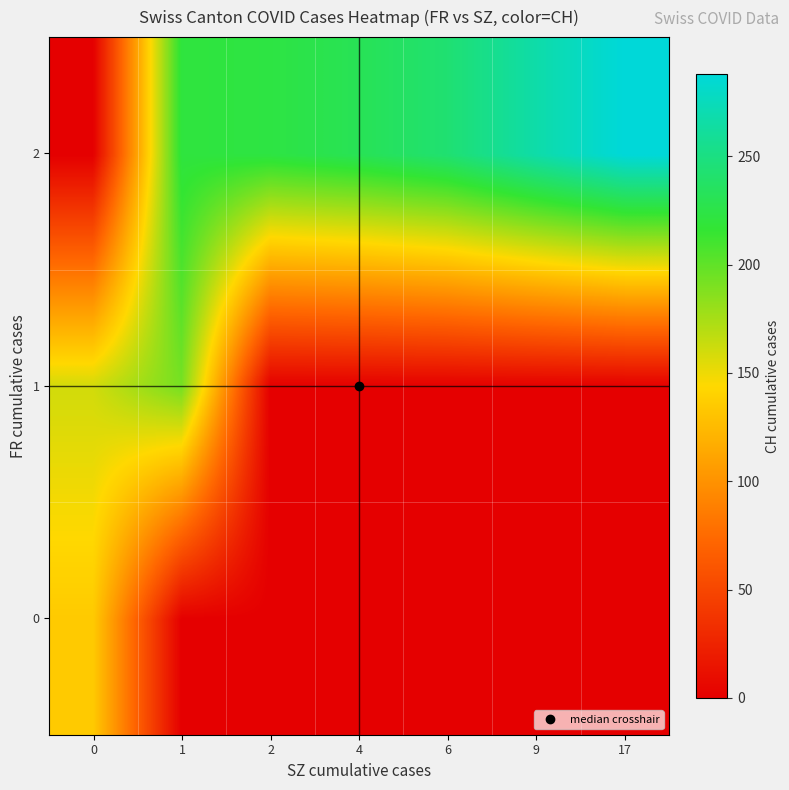

What is the maximum value shown in the chart?

288